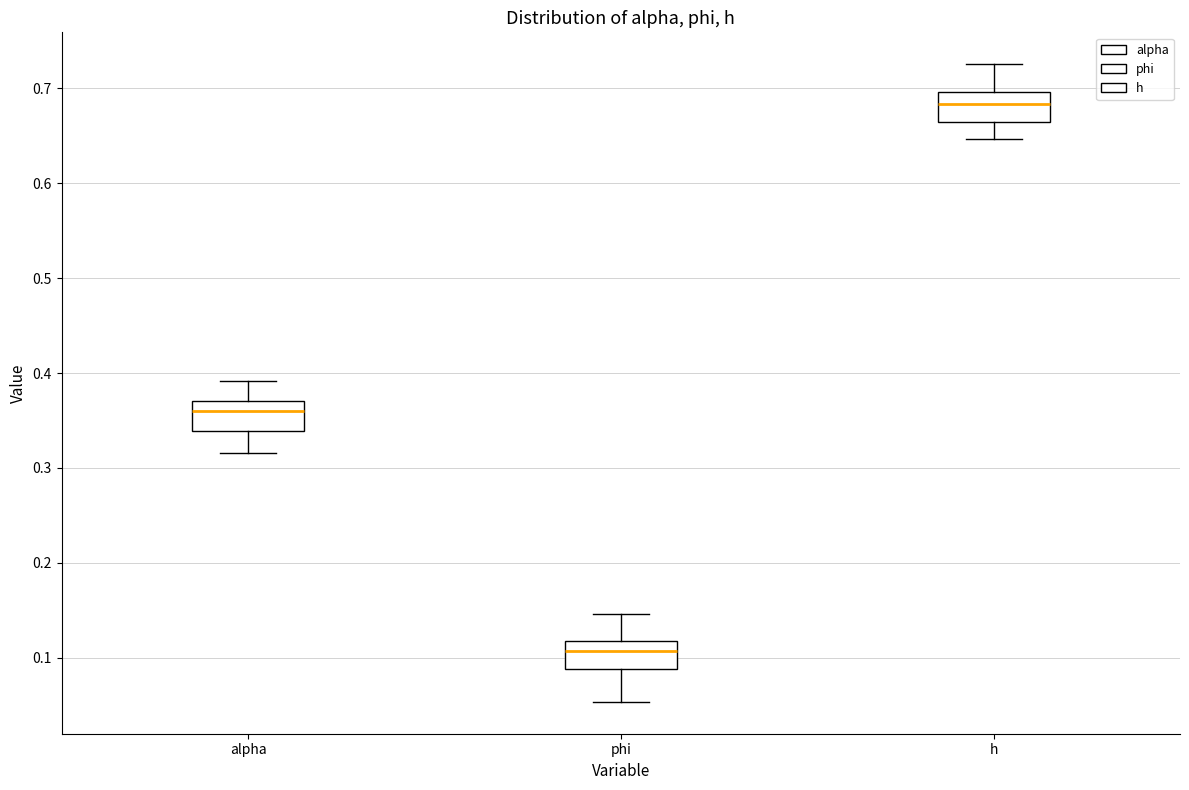

Reading left to right, transcribe this box plot: for each box, give where its median line is, the range the box spans, and where its two whiskers end, as read against the y-axis. The values are not printed on the chart, so give them approximately, as read against the axis.

alpha: median 0.36, box 0.34 to 0.37, whiskers 0.32 to 0.39
phi: median 0.11, box 0.09 to 0.12, whiskers 0.05 to 0.15
h: median 0.68, box 0.66 to 0.70, whiskers 0.65 to 0.73